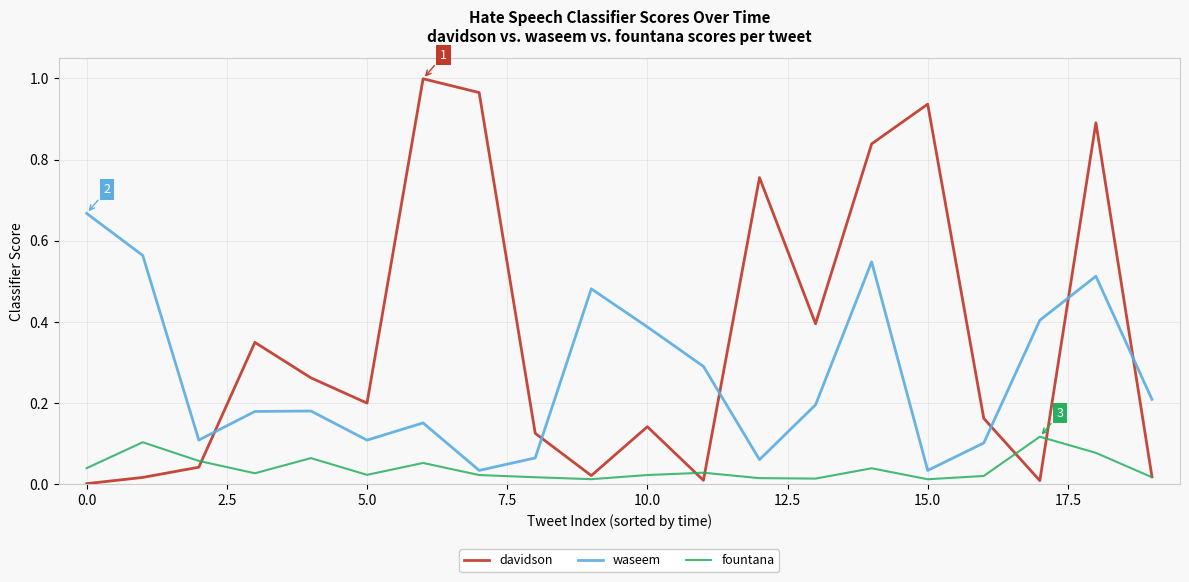

True or false: davidson has more than 0 points higher than both neighbors.

True